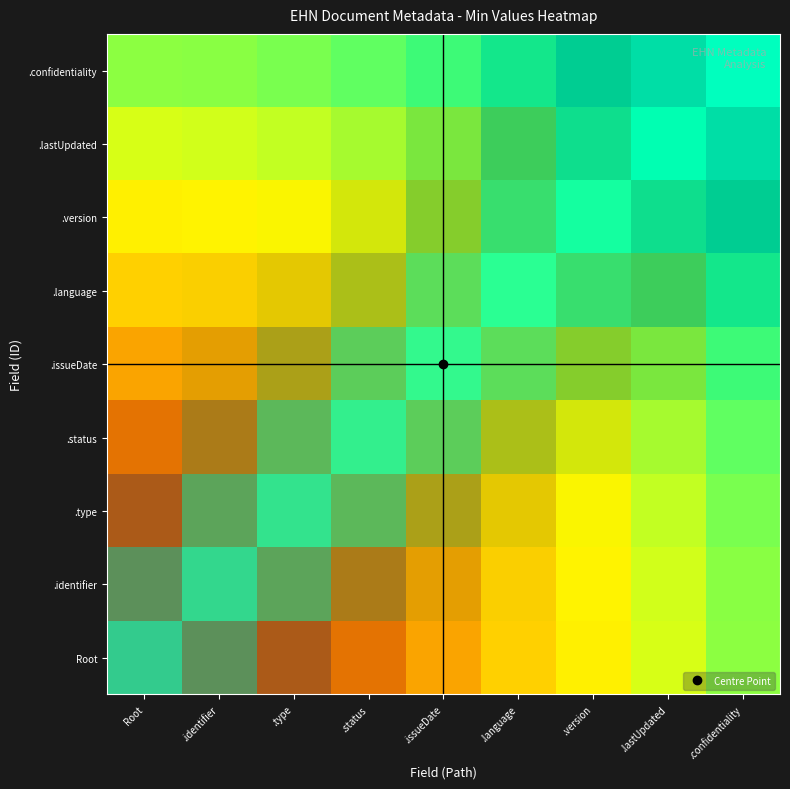

List the labels in order of .issueDate value, smallest first.

Root, .confidentiality, .identifier, .lastUpdated, .type, .version, .status, .language, .issueDate